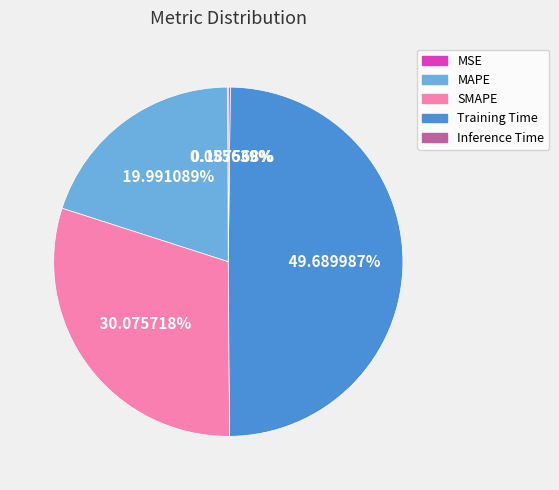

Is the sum of SMAPE and Training Time greater than half?

Yes